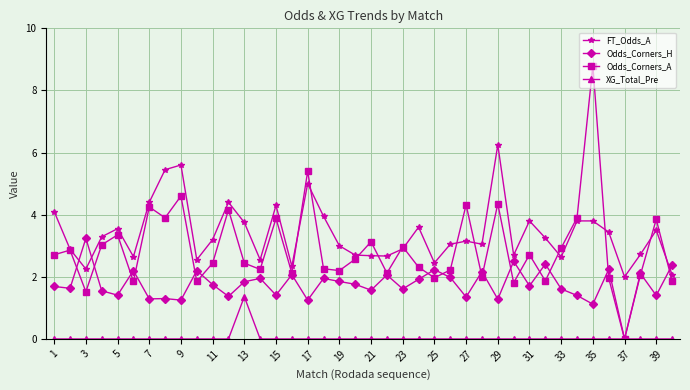

How many distinct data groups are displayed?

4